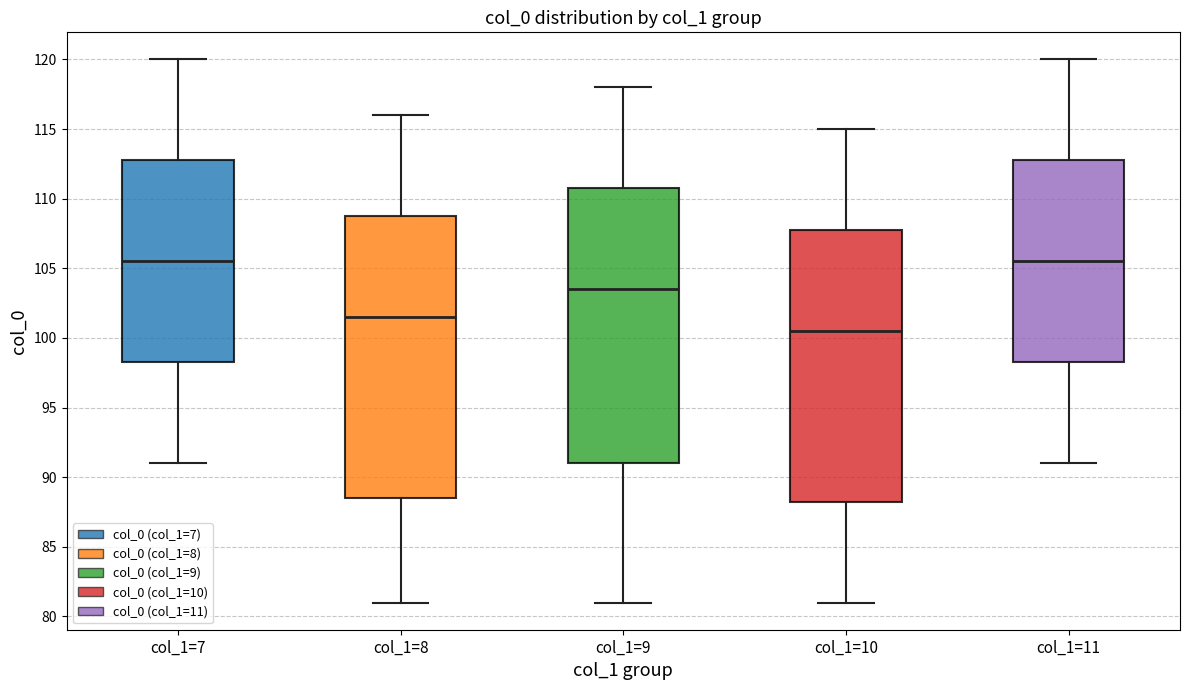

Reading left to right, read every box against the y-axis: the position of its median line, the range the box covers, and the ends of its whiskers. The values are not printed on the chart, so give them approximately, as read against the axis.

col_1=7: median 105.5, box 98.5 to 113.0, whiskers 91.0 to 120.0
col_1=8: median 101.5, box 88.5 to 109.0, whiskers 81.0 to 116.0
col_1=9: median 103.5, box 91.0 to 111.0, whiskers 81.0 to 118.0
col_1=10: median 100.5, box 88.5 to 108.0, whiskers 81.0 to 115.0
col_1=11: median 105.5, box 98.5 to 113.0, whiskers 91.0 to 120.0